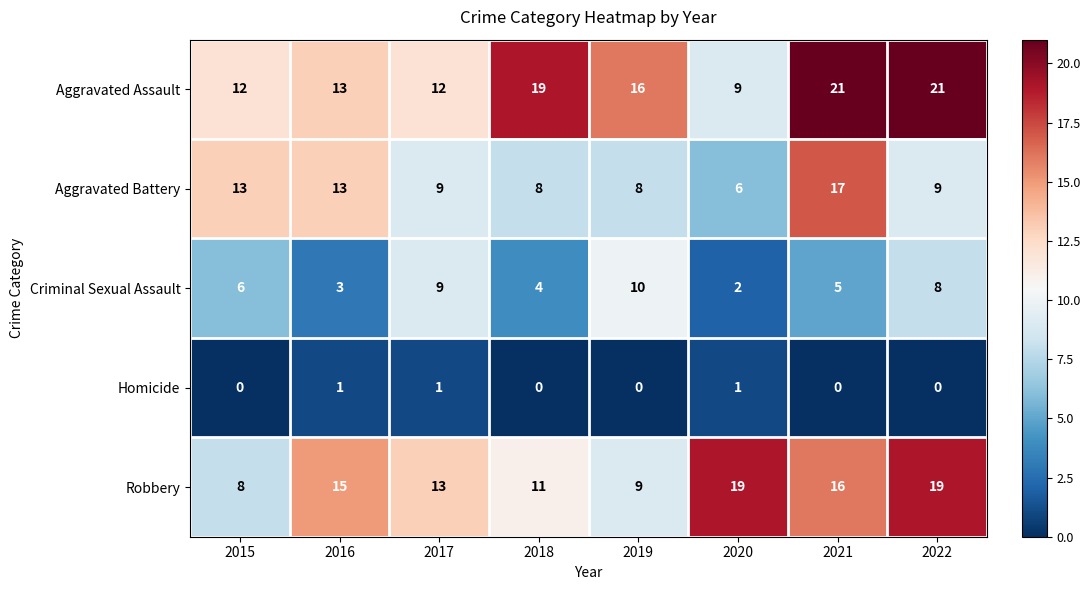

At which category is the sum across all series the highest?

2021